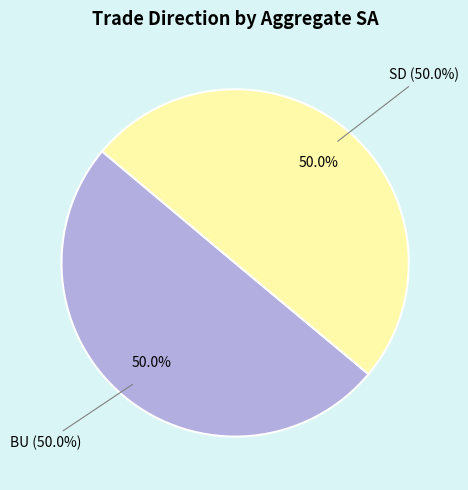

To the nearest percent, what percentage of the pie is SD?

50%